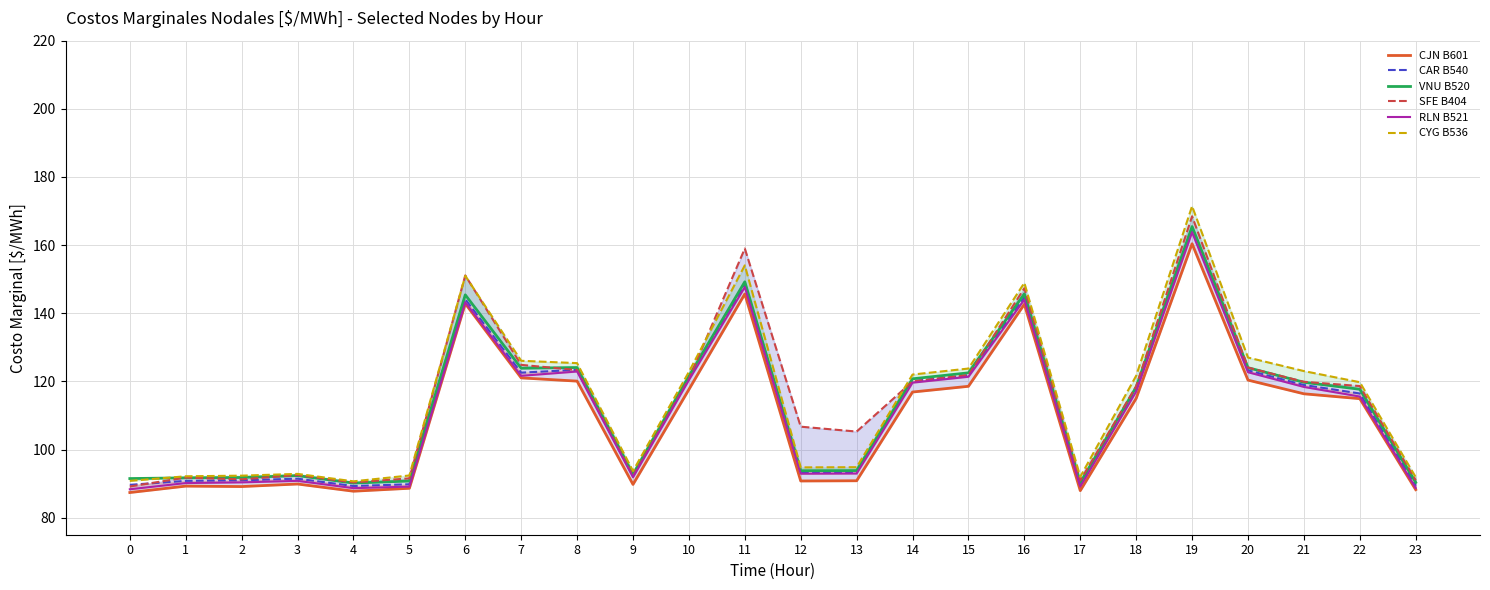

What is the value of the SFE B404 point at the 23rd from the left?

118.6